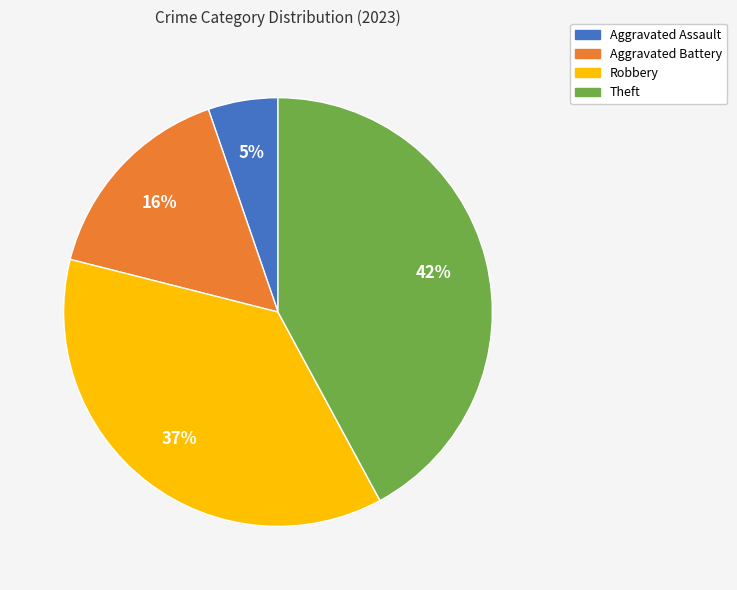

Which slice is the largest?

Theft